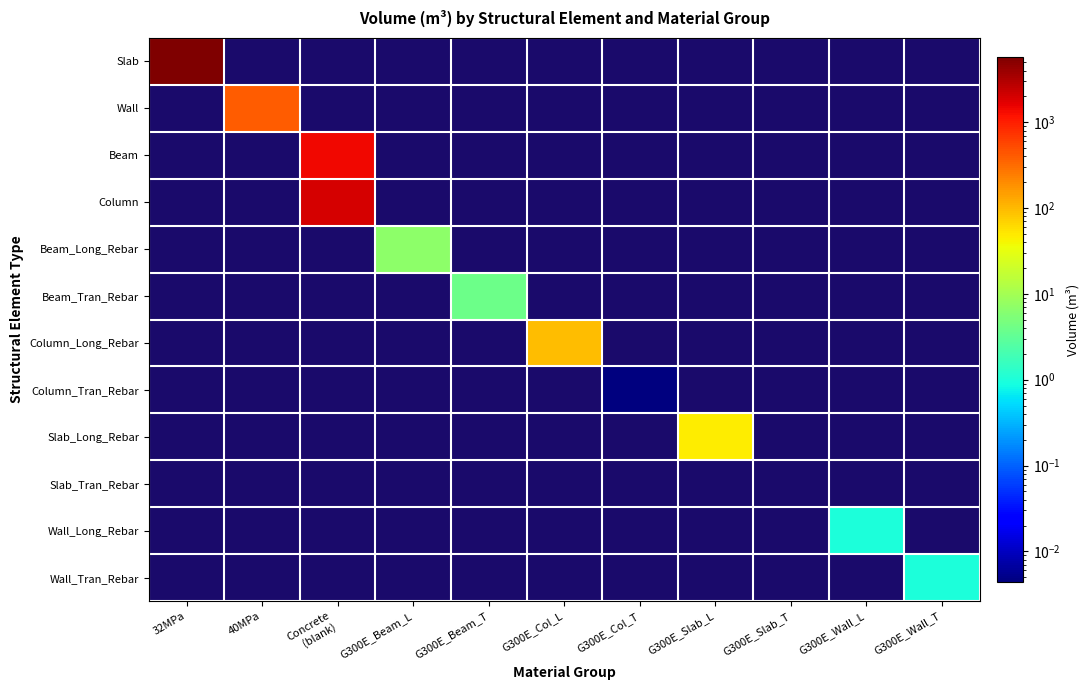

How many distinct data groups are displayed?

12